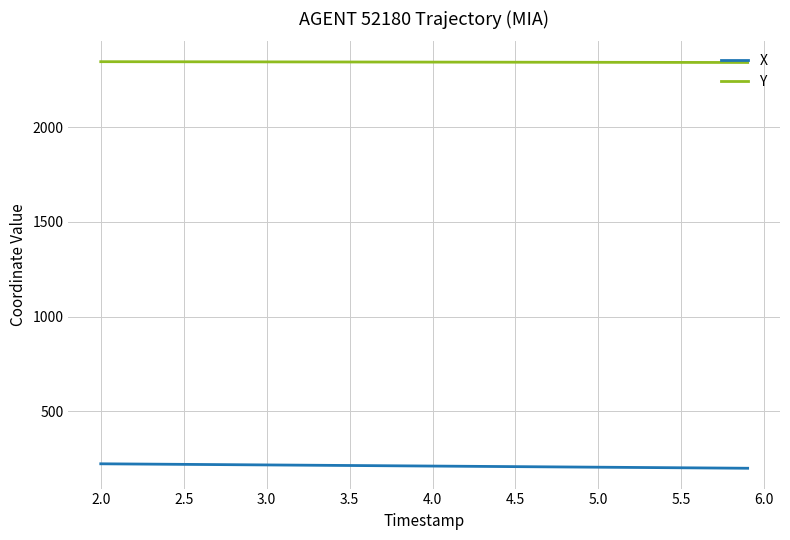

Which series has the largest total across all categories?

Y